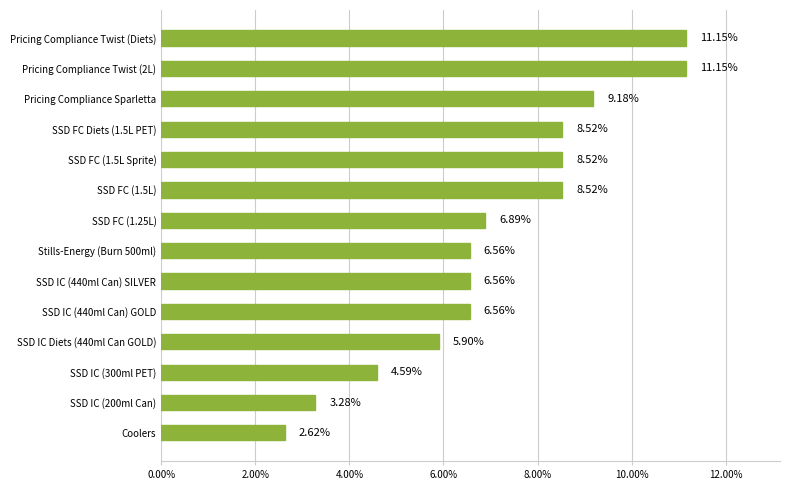

Which label corresponds to the smallest value in the chart?

Coolers